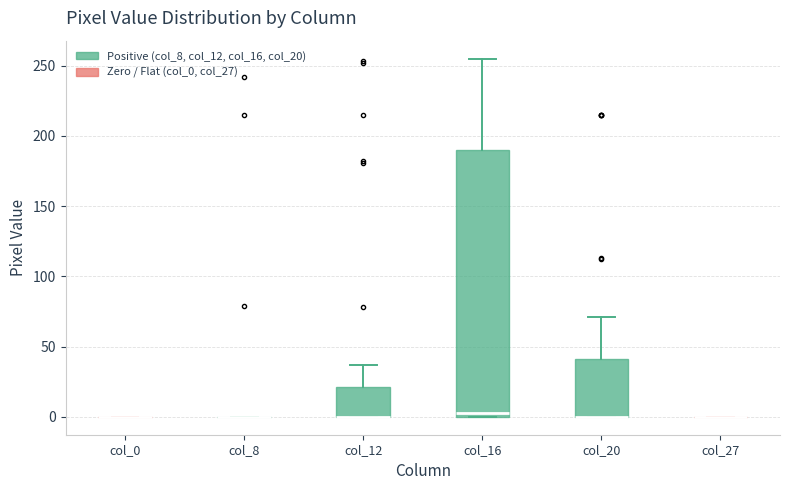

Which box is the tallest, from its lower edge to its upper edge?

col_16